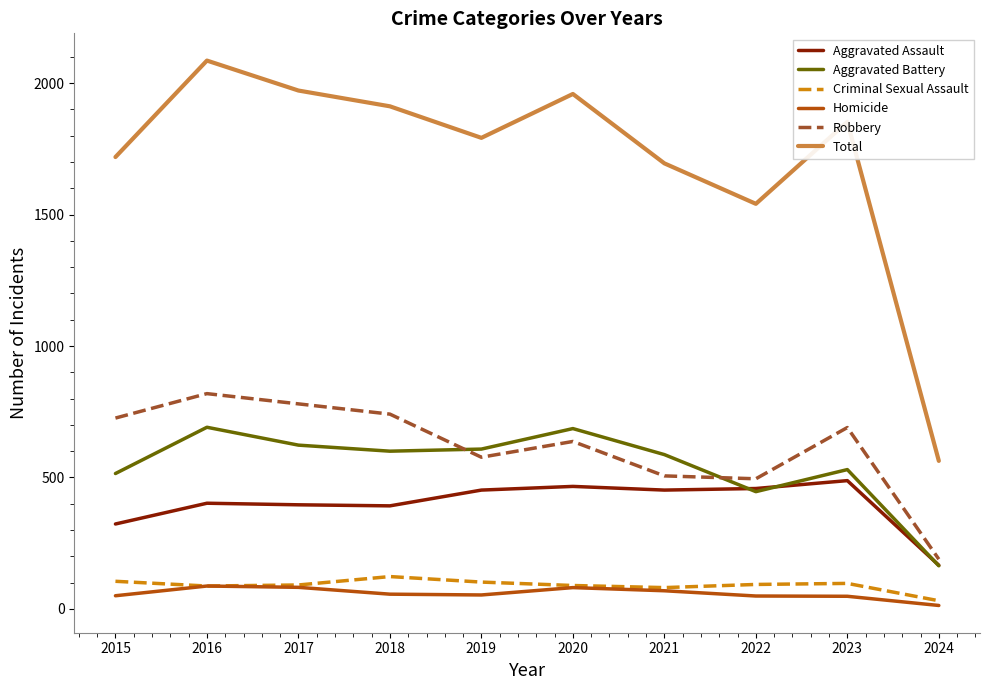

Which series changed the most between 2019 and 2020?

Total